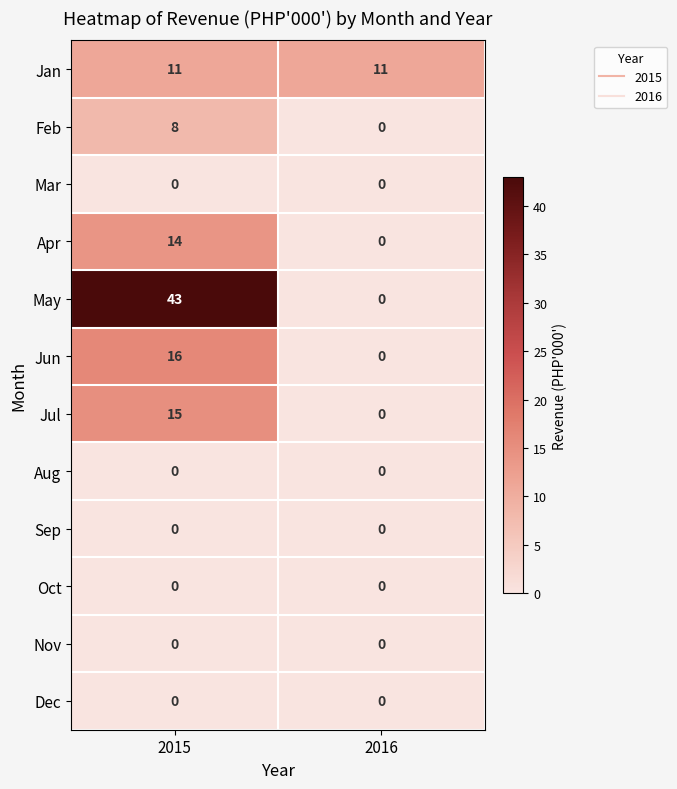

Which series changed the most between 2015 and 2016?

May